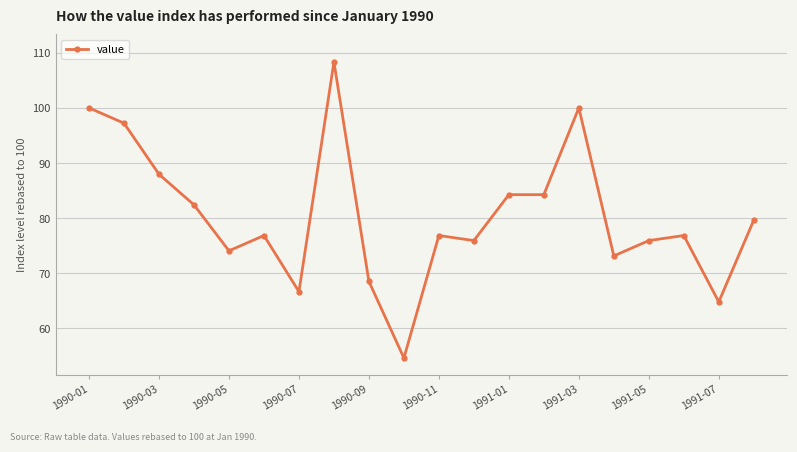

What is the difference between the second highest and minimum values?

45.4